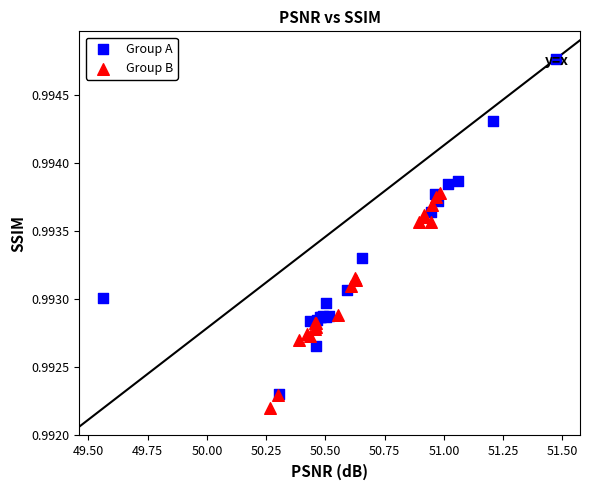

Which series has the widest spread of Y values?

Group A